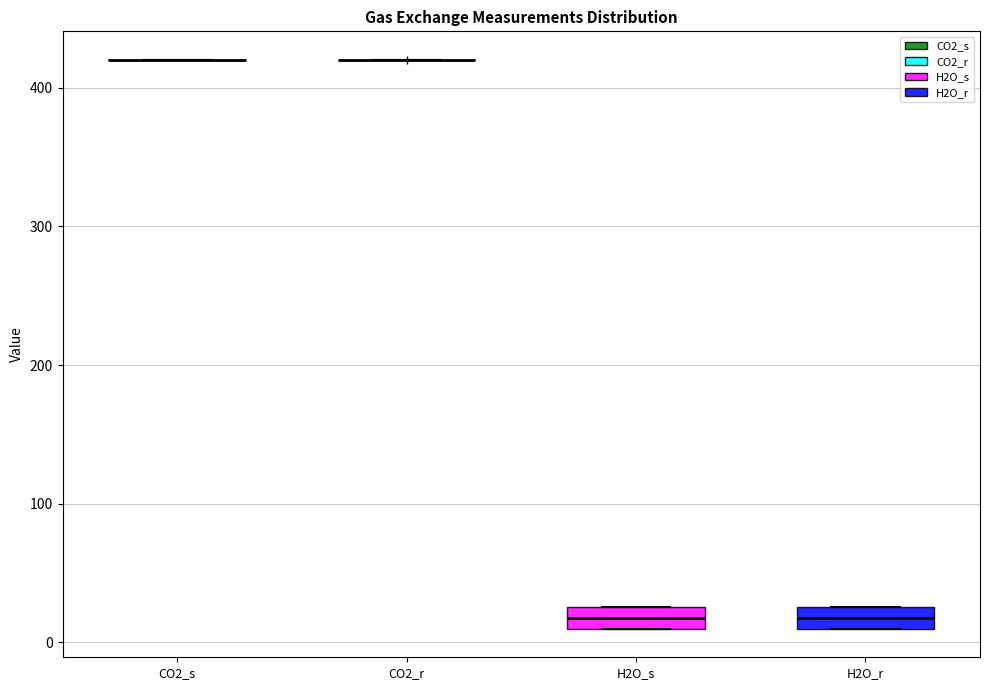

Reading left to right, read every box against the y-axis: the position of its median line, the range the box covers, and the ends of its whiskers. The values are not printed on the chart, so give them approximately, as read against the axis.

CO2_s: box collapsed to a line at 420, whiskers 420 to 420
CO2_r: box collapsed to a line at 420, whiskers 420 to 420
H2O_s: median 20, box 10 to 30, whiskers 10 to 30
H2O_r: median 20, box 10 to 30, whiskers 10 to 30